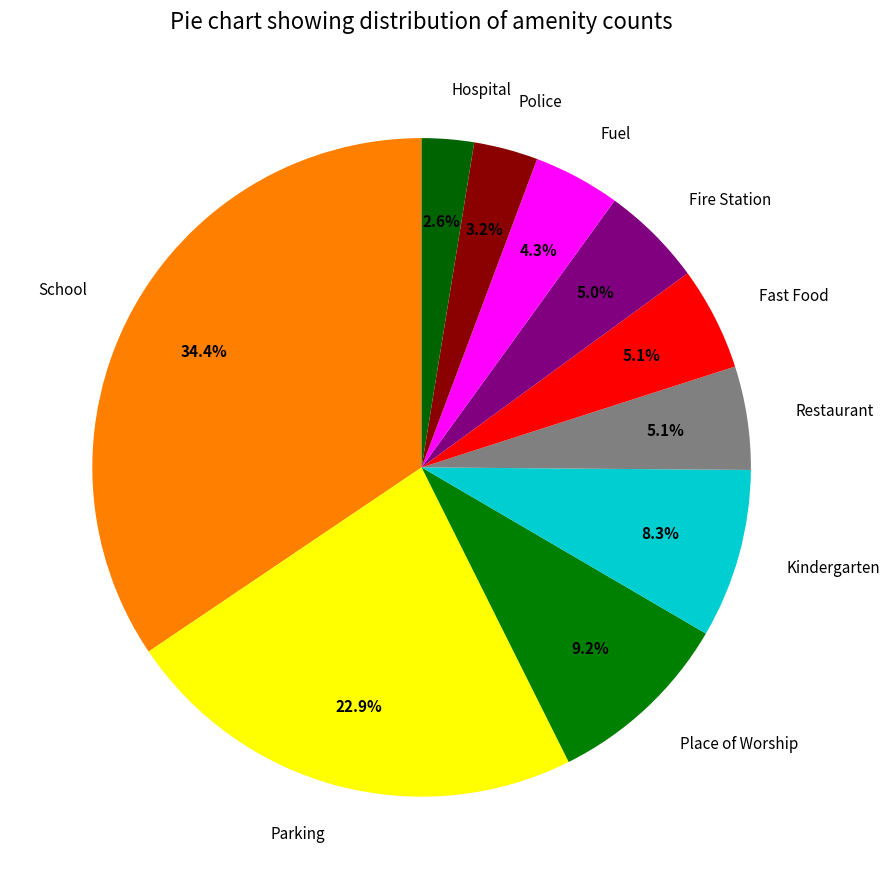

Approximately how many times larger is the value at Kindergarten compared to Parking?

0.4